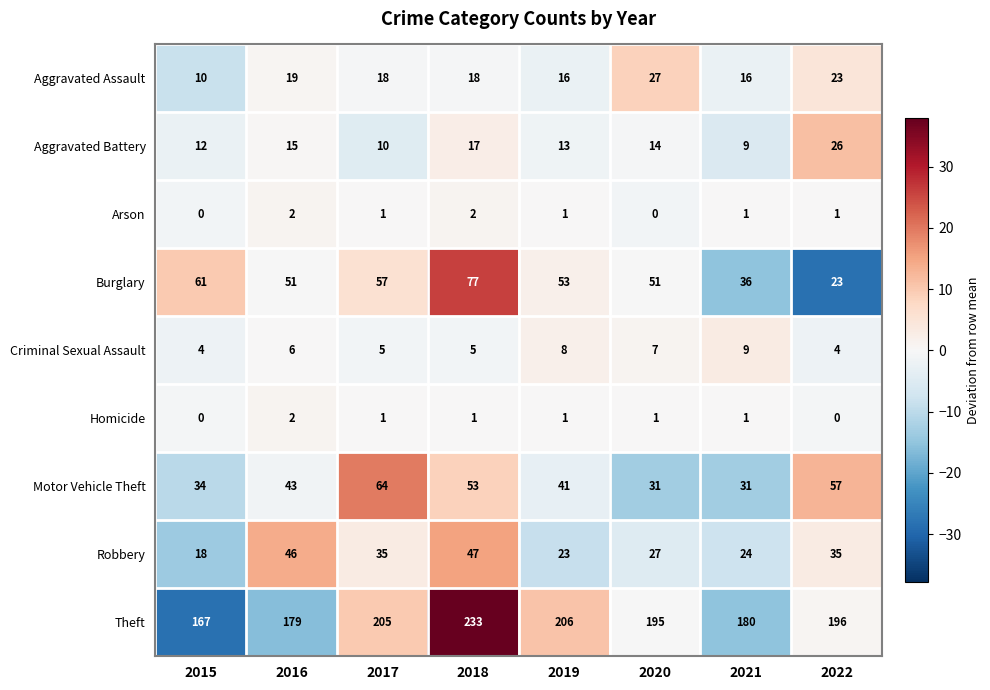

List the labels in order of Aggravated Battery value, smallest first.

2021, 2017, 2015, 2019, 2020, 2016, 2018, 2022